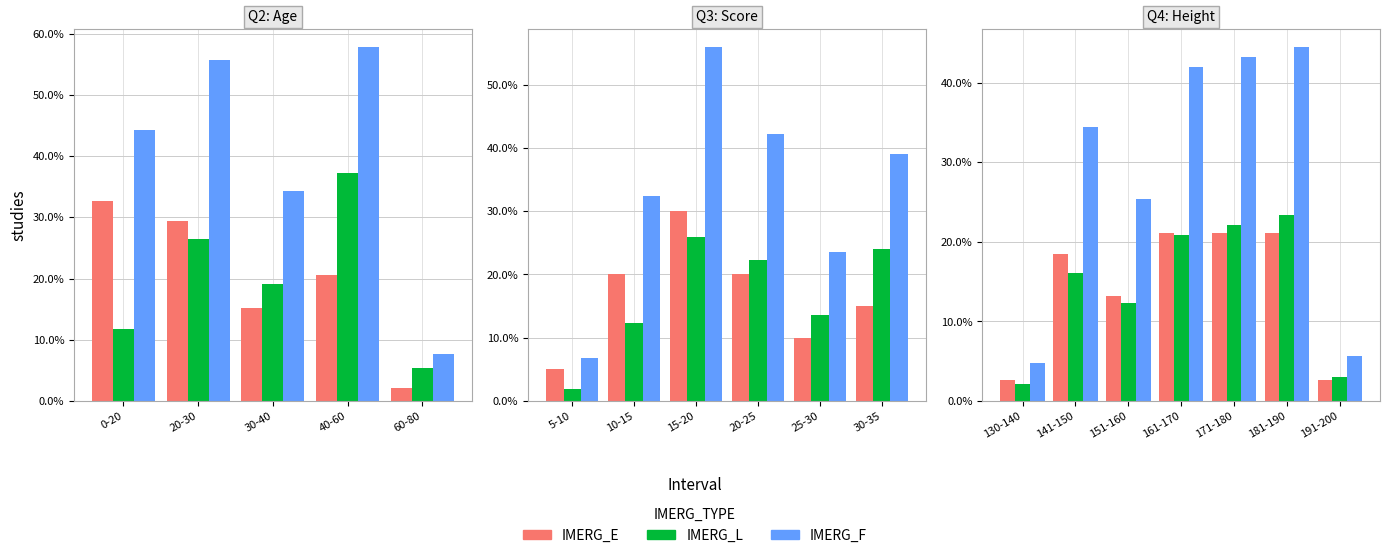

At how many categories does at least one series exceed 25?

5